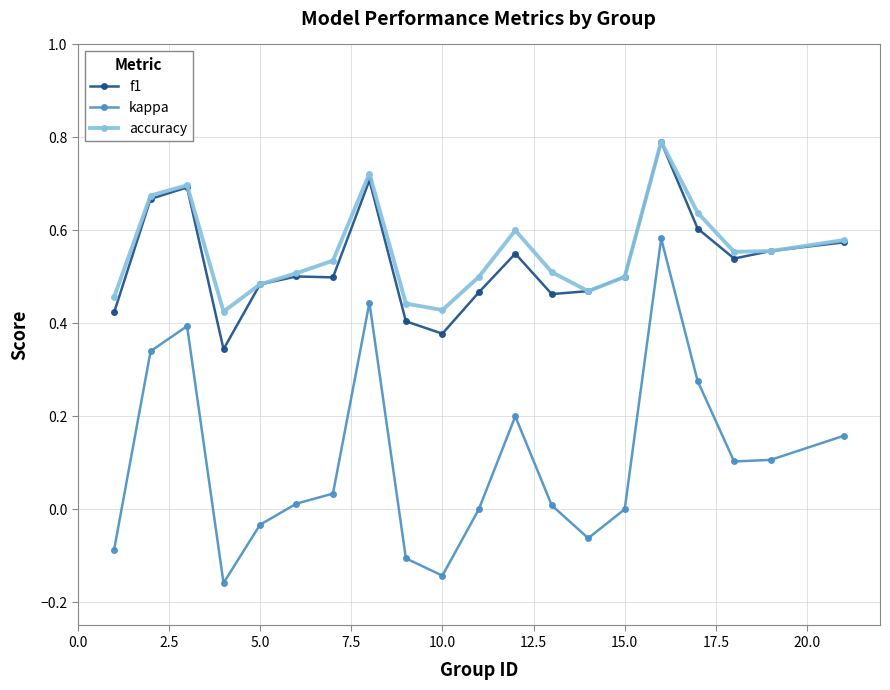

True or false: kappa has more than 2 points higher than both neighbors.

True